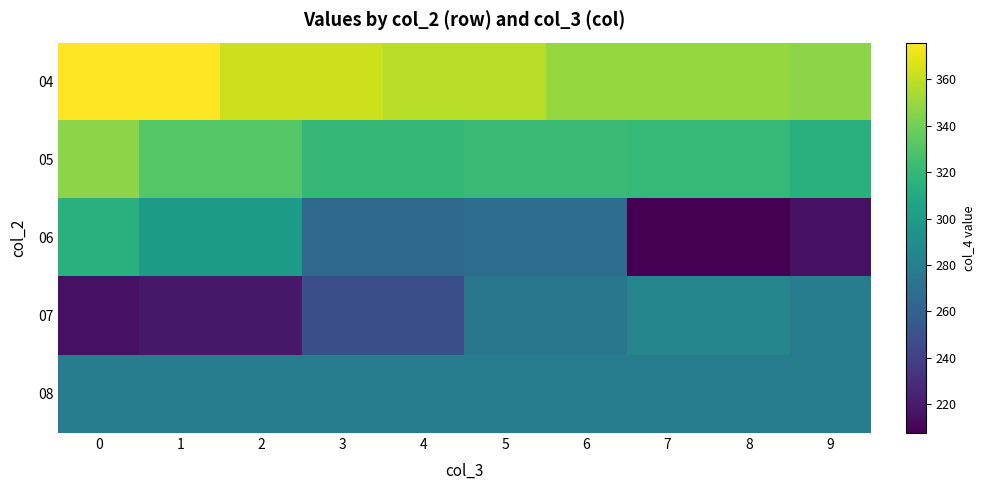

At how many categories does at least one series exceed 364?

2